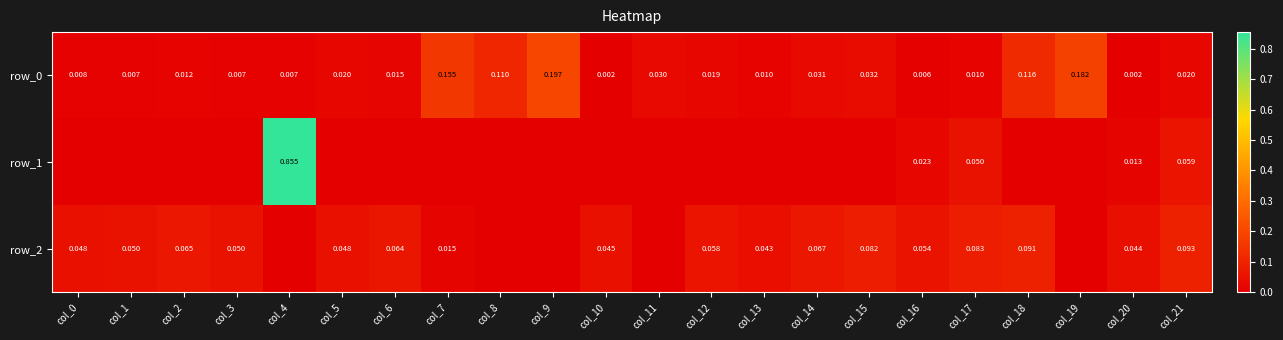

Which series has the largest total across all categories?

row_0